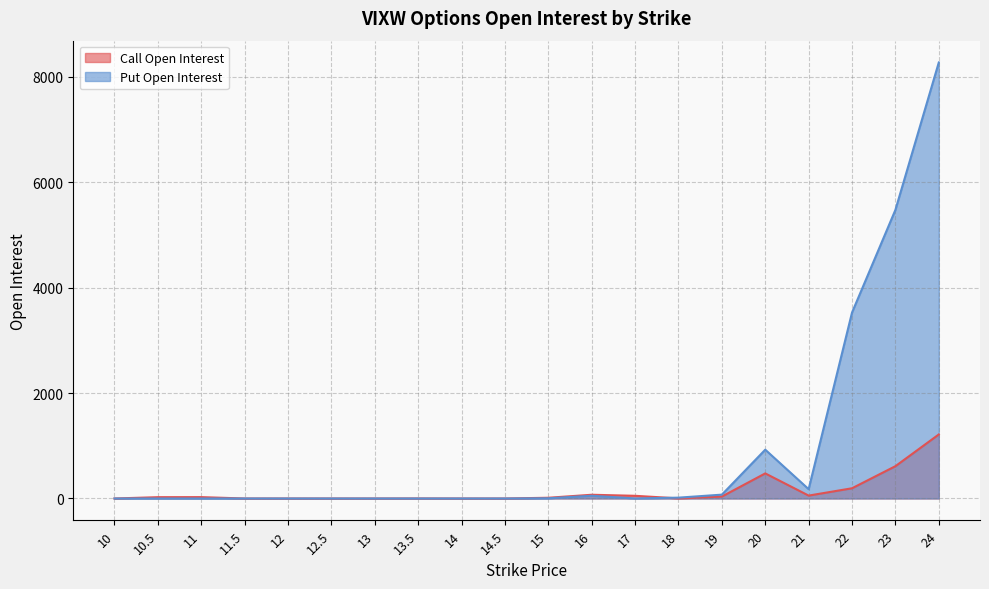

Is the value of Call Open Interest at 17 greater than the value of Put Open Interest at 14?

Yes